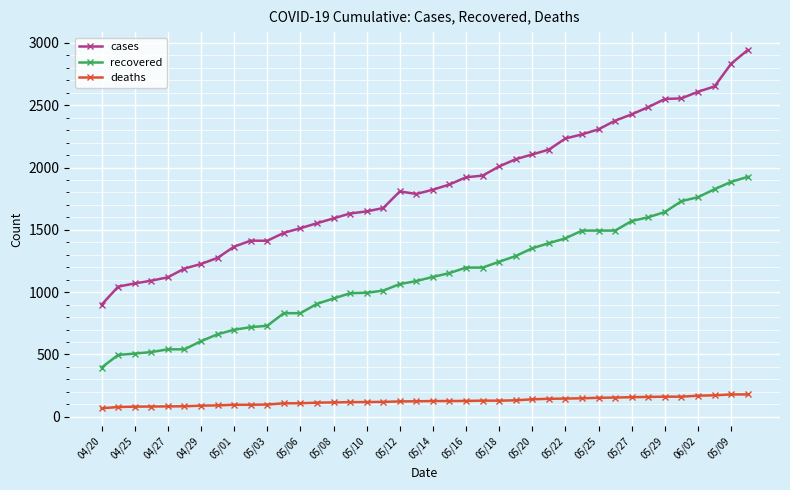

Which series has the largest total across all categories?

cases